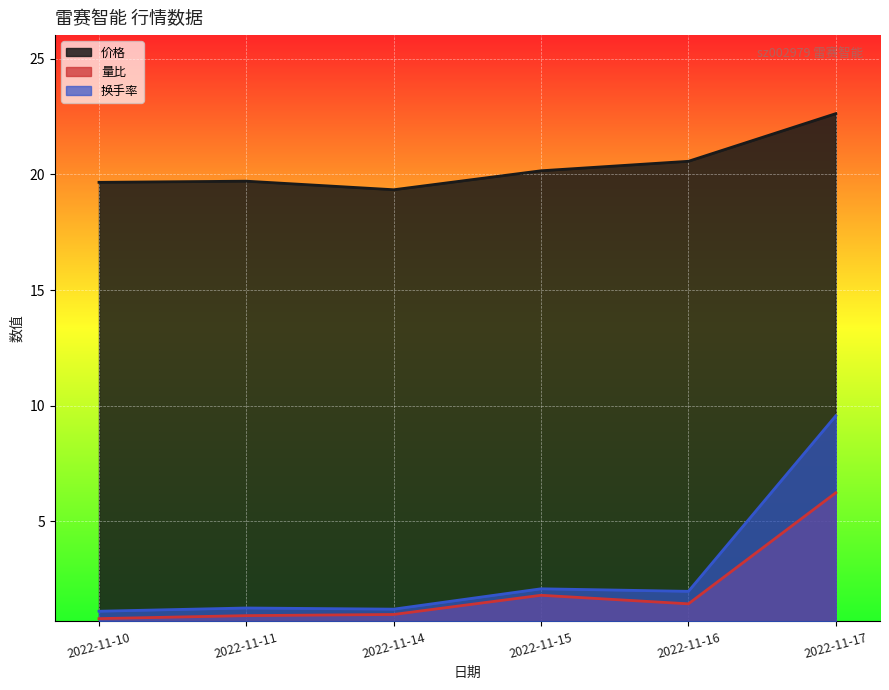

What is the difference between the 量比 values at 2022-11-16 and 2022-11-14?

0.5